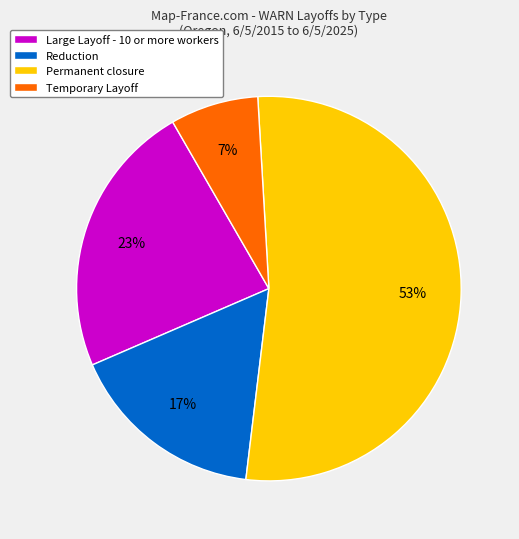

Which slice is the smallest?

Temporary Layoff